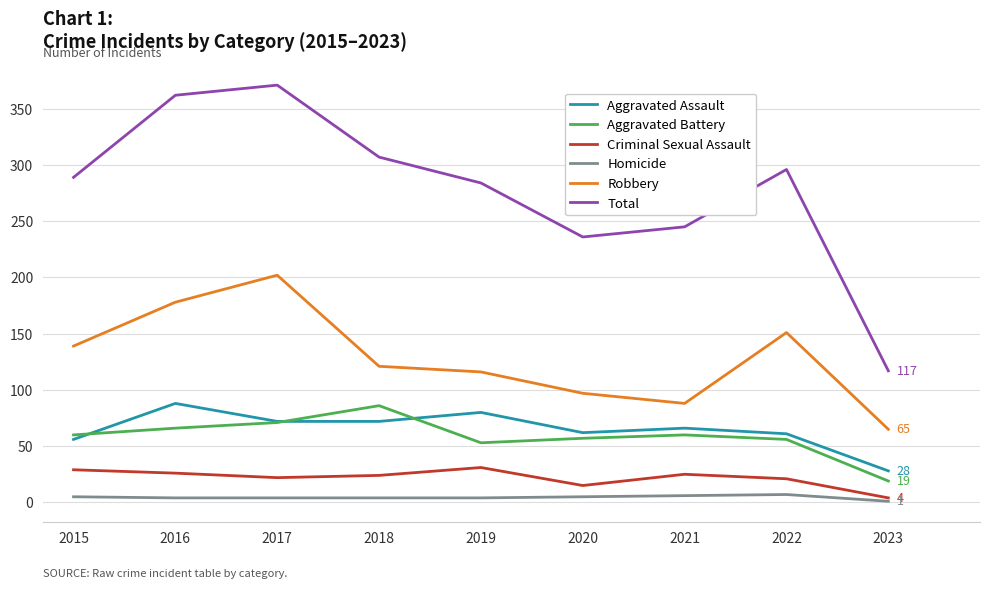

Count the number of categories in the chart.

9